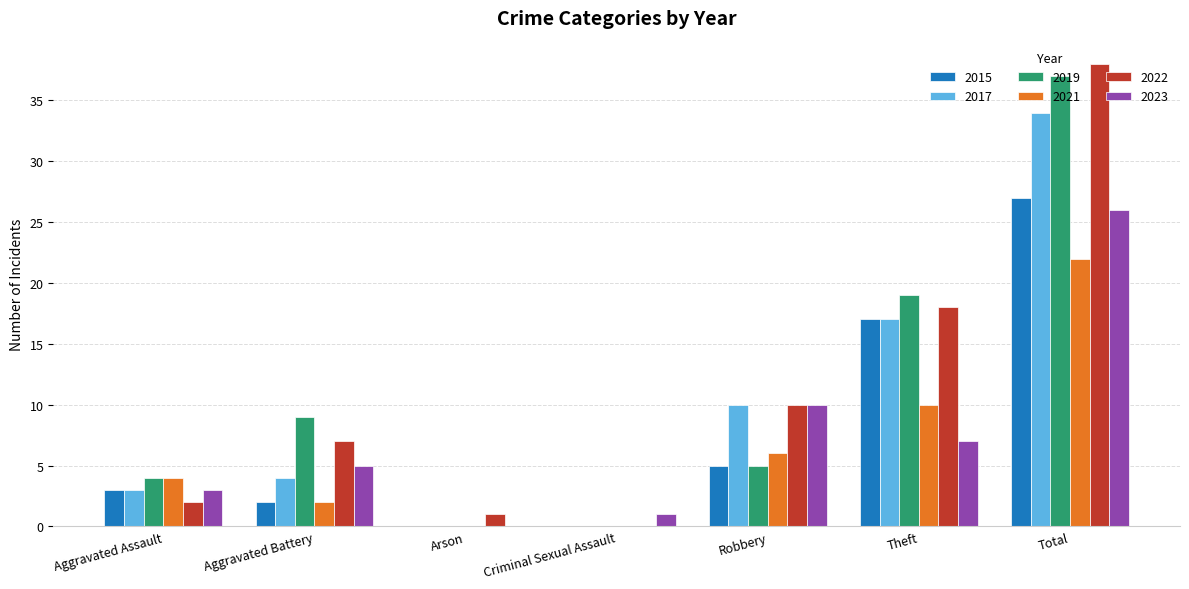

What is the sum of all 2022 values?

76